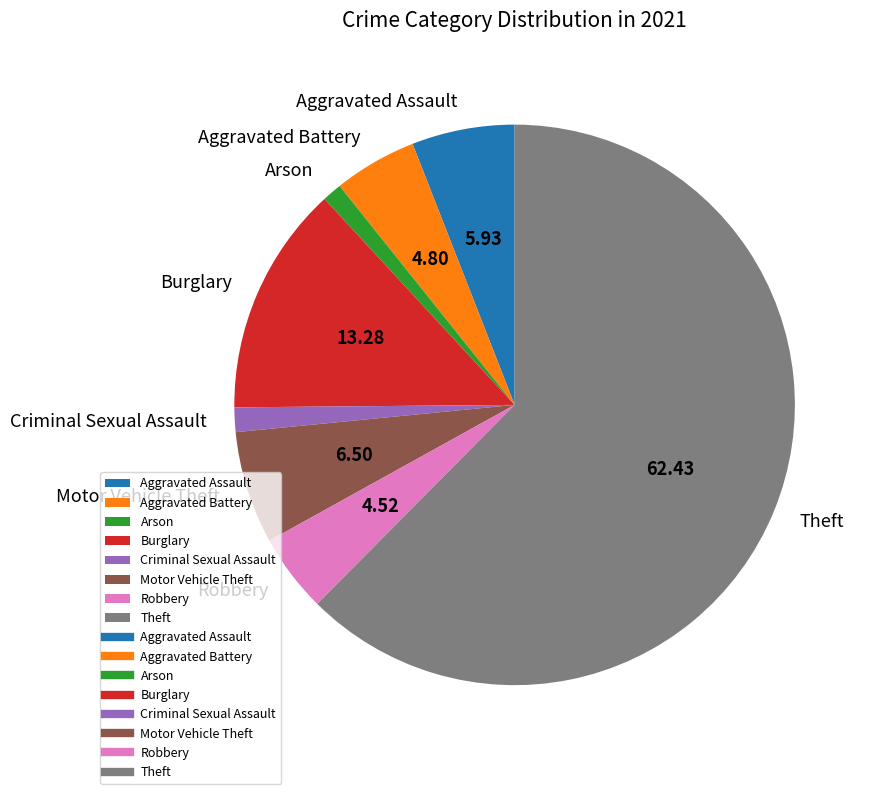

Combined, do Theft and Aggravated Battery account for over 50%?

Yes